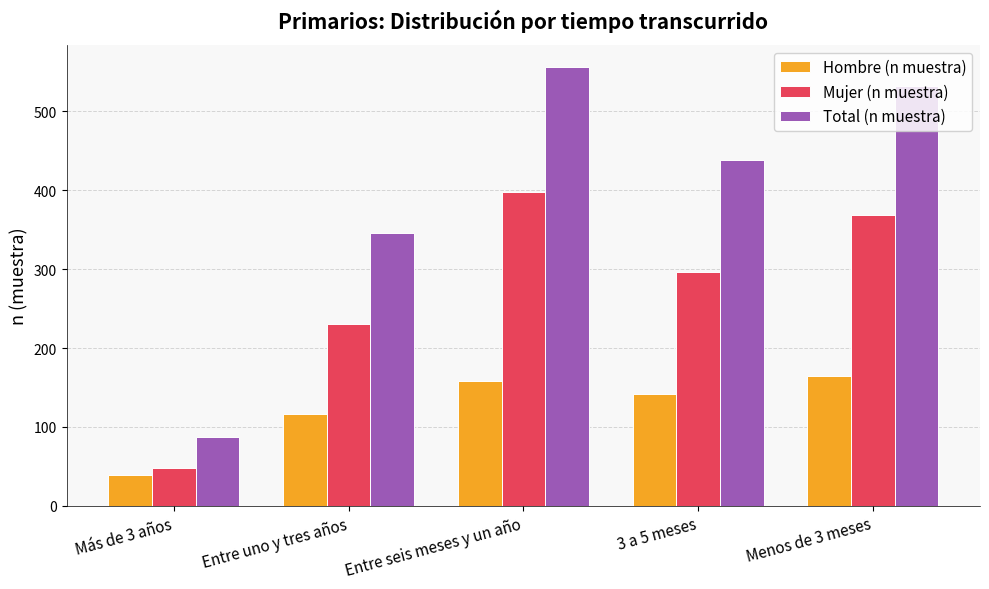

At Entre uno y tres años, list the series in order from smallest to largest.

Hombre (n muestra), Mujer (n muestra), Total (n muestra)